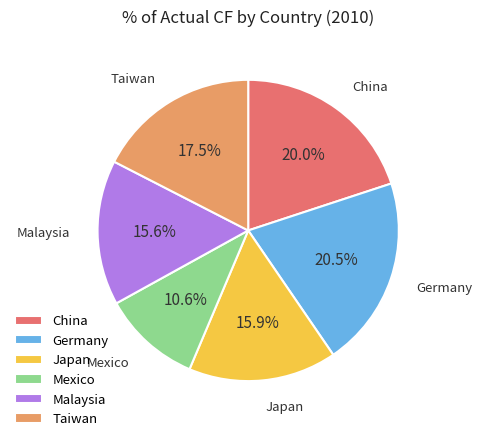

Is Mexico the majority of the pie?

No